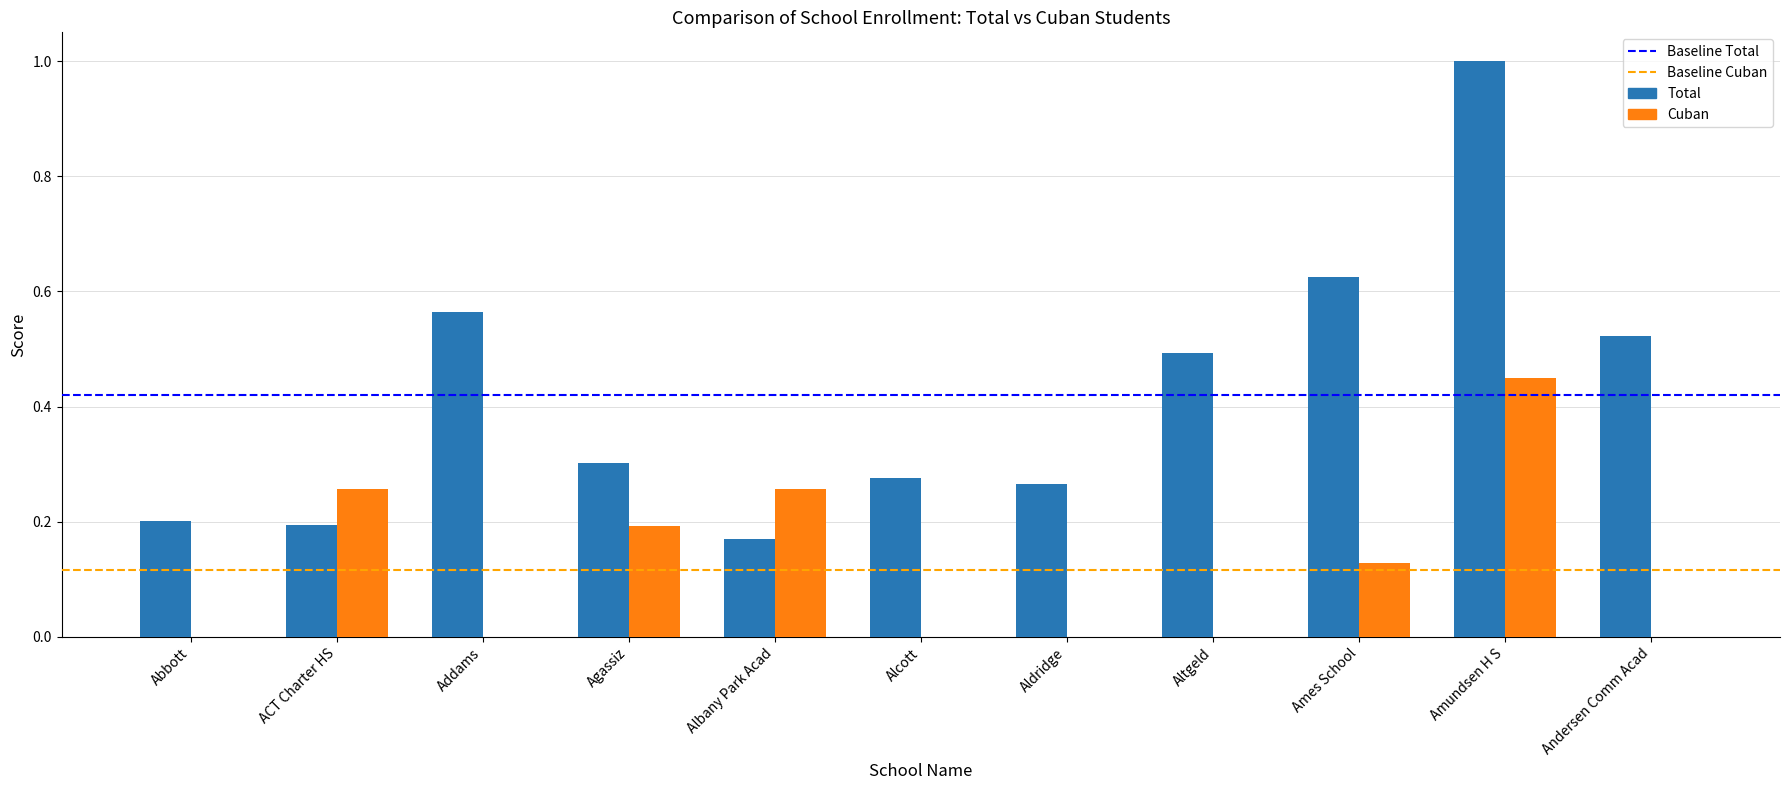

Between Altgeld and Amundsen H S, which series saw the biggest shift?

Total